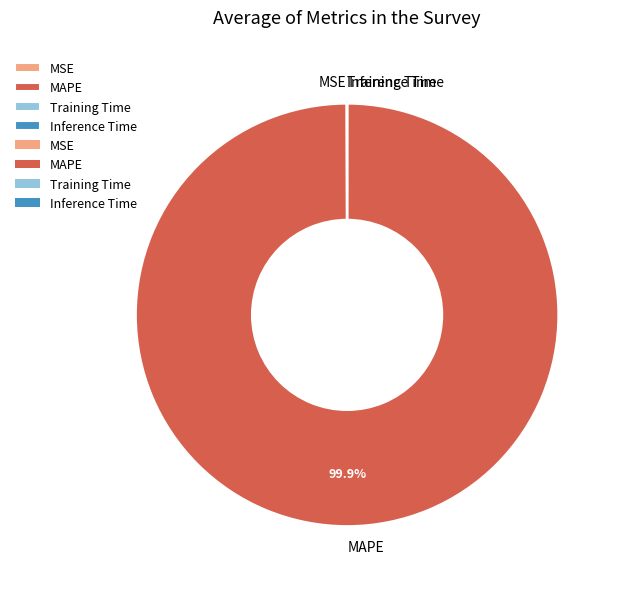

What is the largest slice in the pie chart?

MAPE